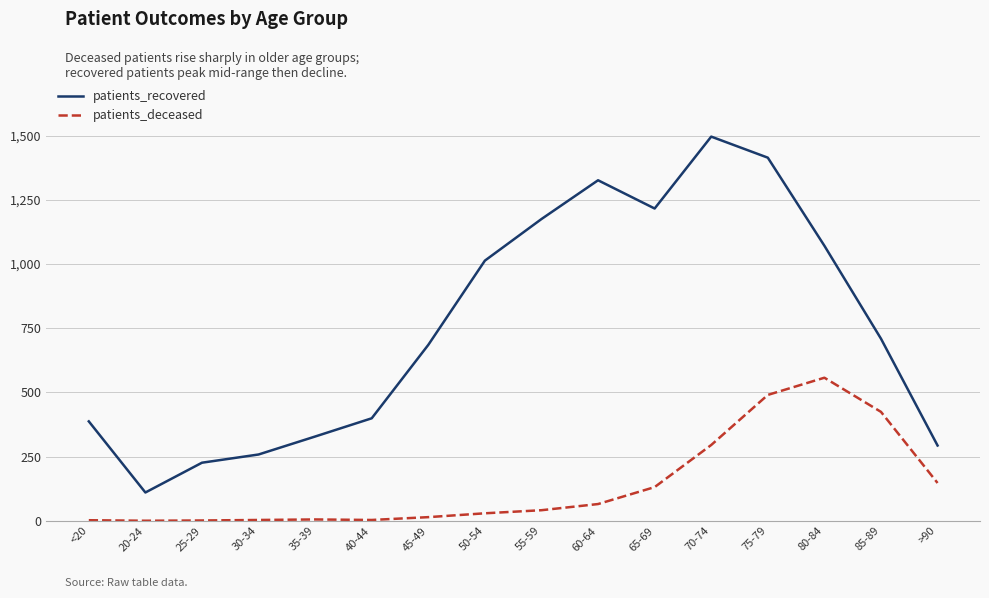

What is the average value of the patients_deceased series?

138